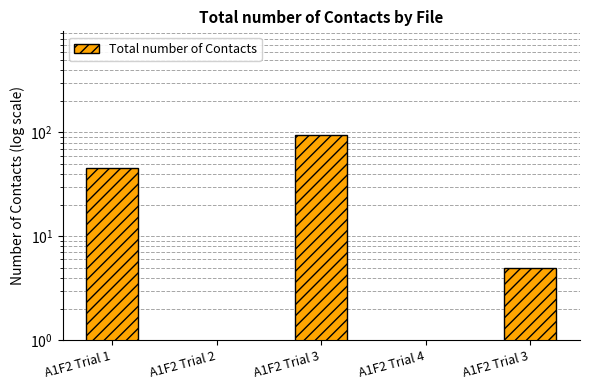

Which label corresponds to the smallest value in the chart?

A1F2 Trial 2